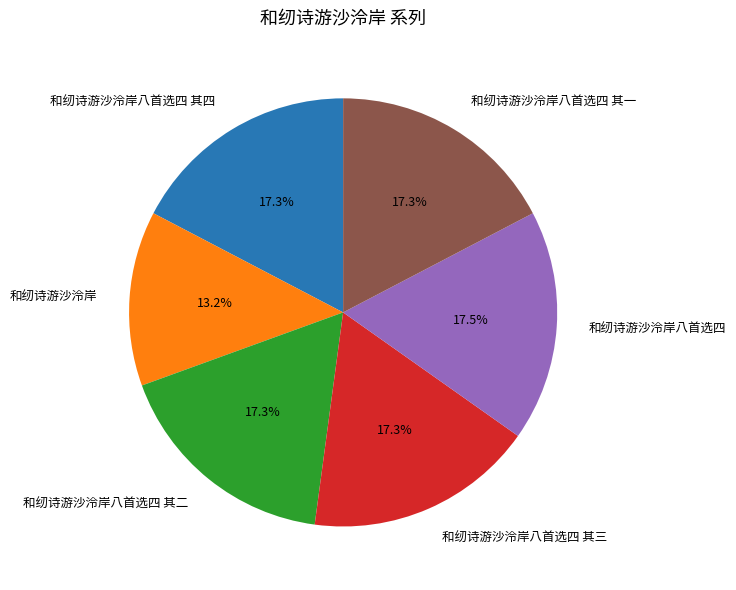

What is the smallest slice in the pie chart?

和纫诗游沙泠岸